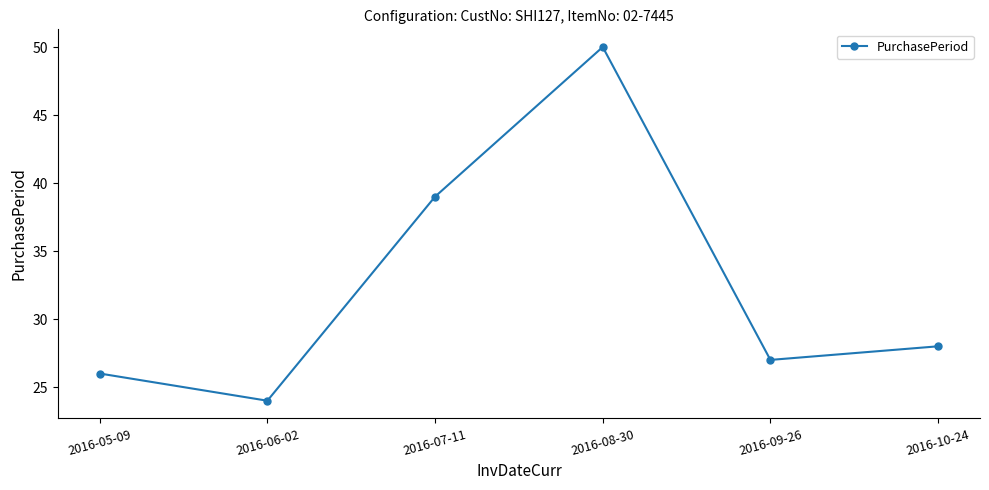

Reading left to right, list all the values displayed in this chart.

2016-05-09=26	2016-06-02=24	2016-07-11=39	2016-08-30=50	2016-09-26=27	2016-10-24=28